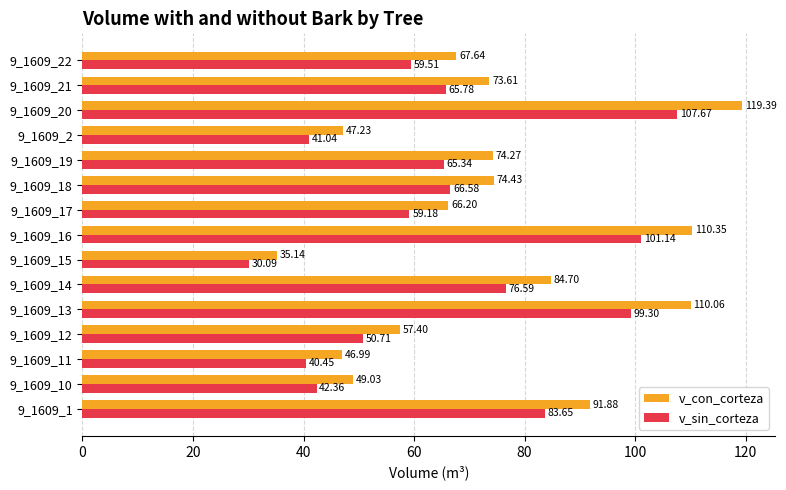

At 9_1609_14, list the series in order from largest to smallest.

v_con_corteza, v_sin_corteza